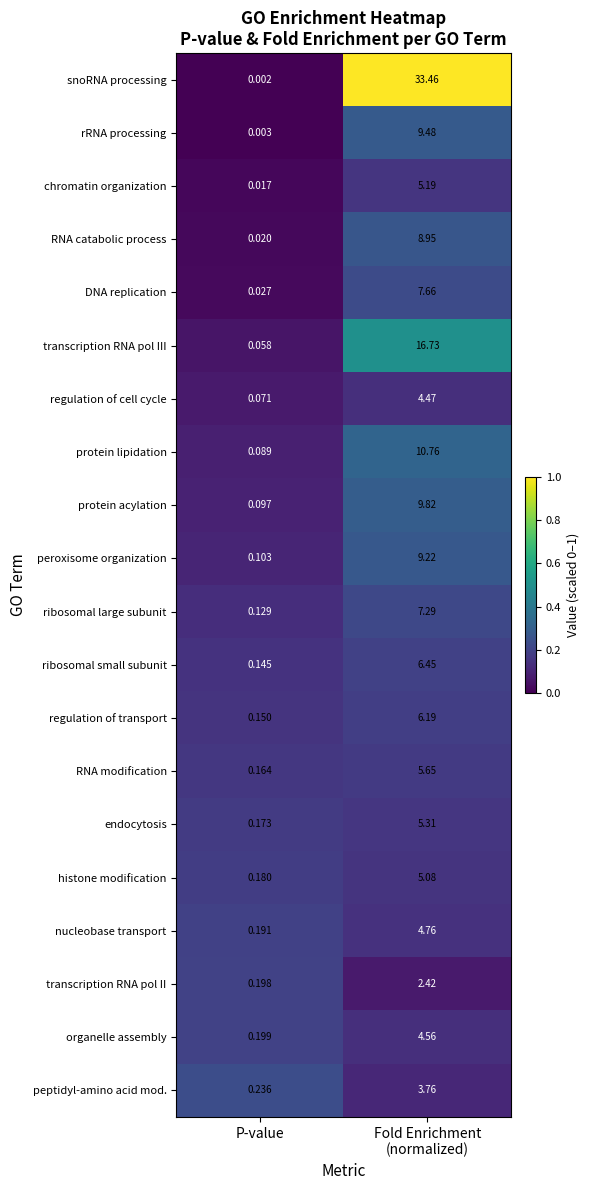

At which label does nucleobase transport reach its minimum?

P-value